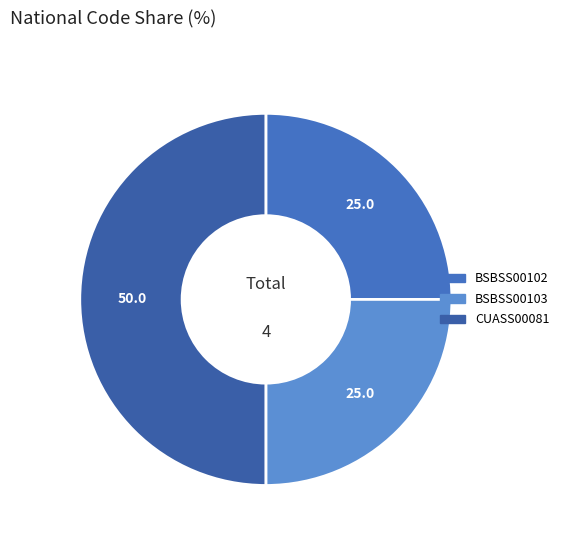

Count the number of slices in the pie.

3